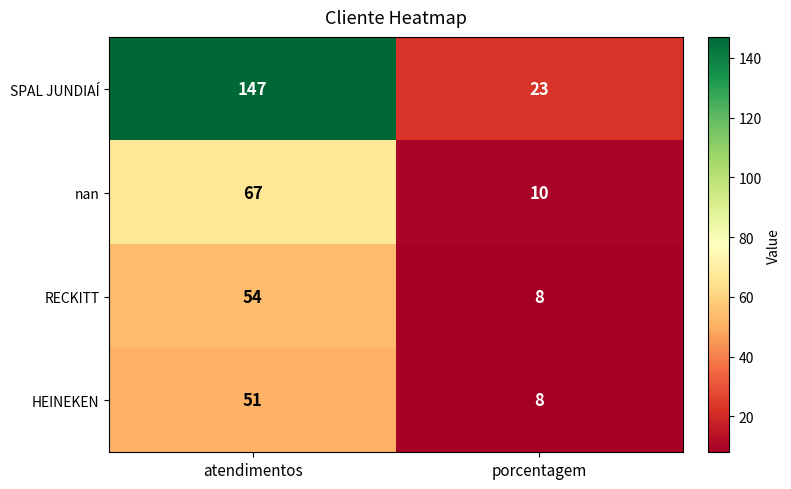

What is the greatest value displayed?

147